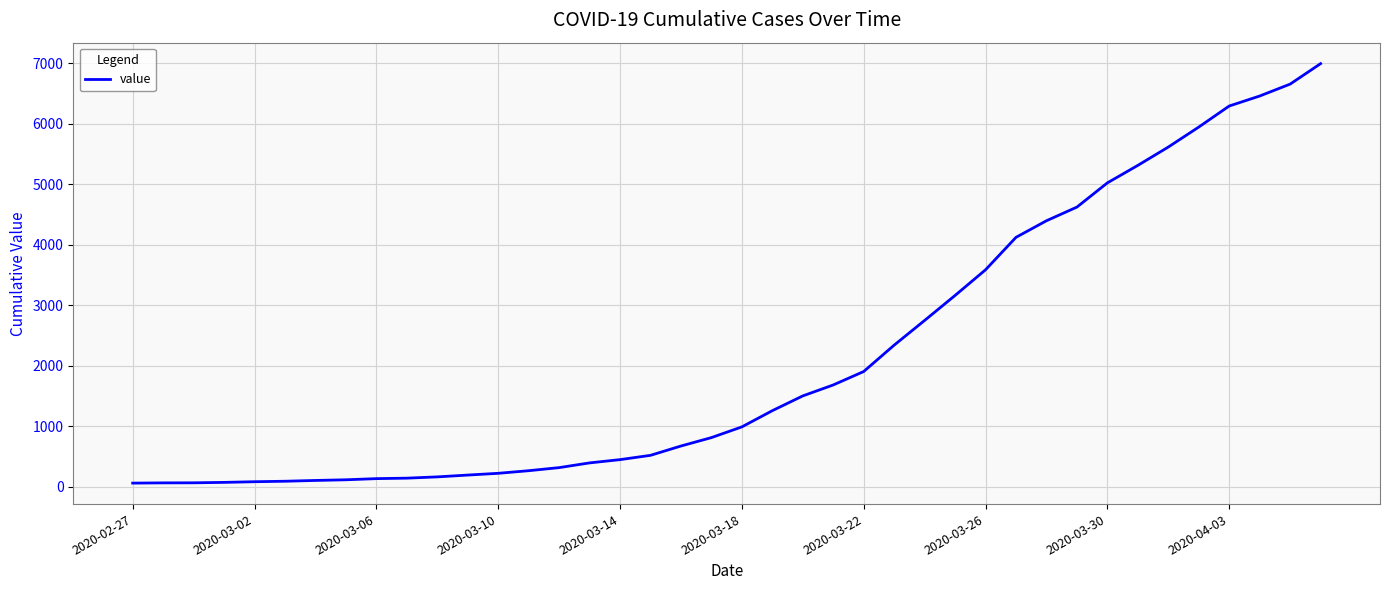

What is the maximum value shown in the chart?

6995